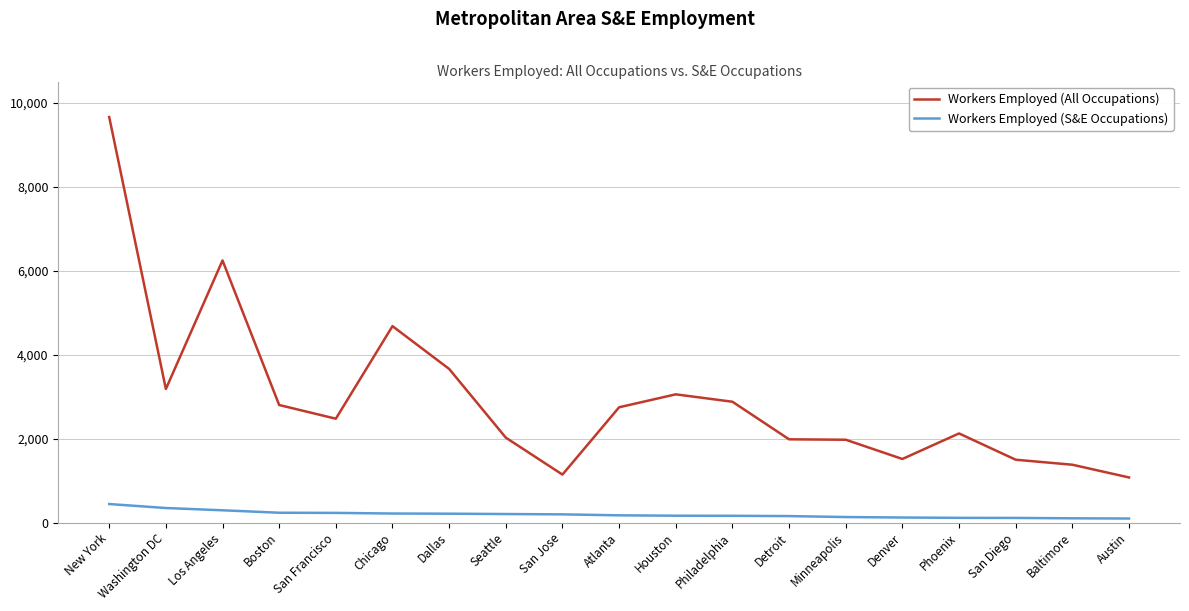

Is the value of Workers Employed (S&E Occupations) at Minneapolis greater than the value of Workers Employed (All Occupations) at New York?

No